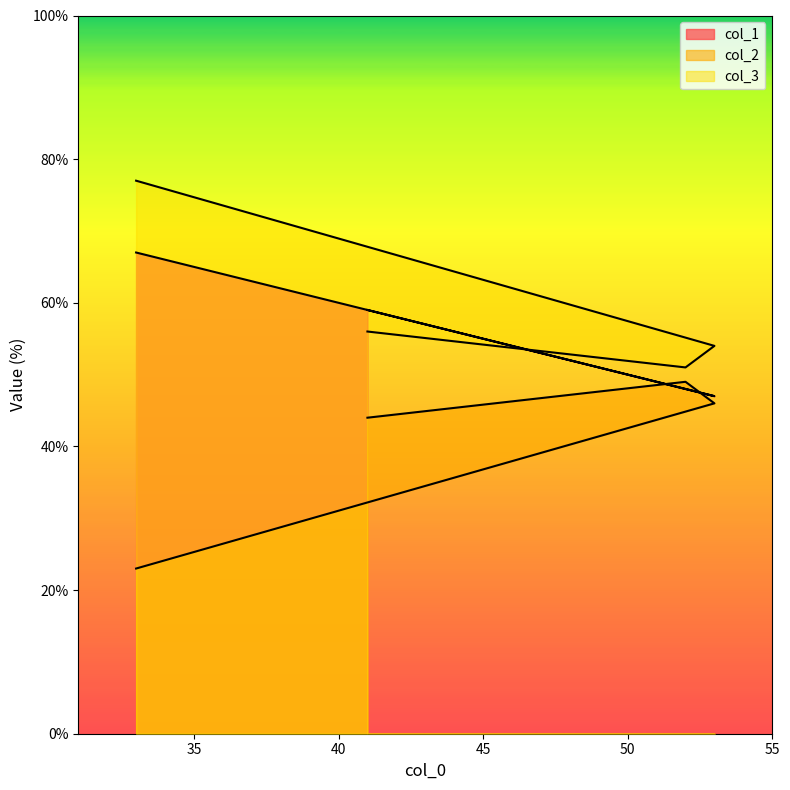

What position from the right is 52?

2